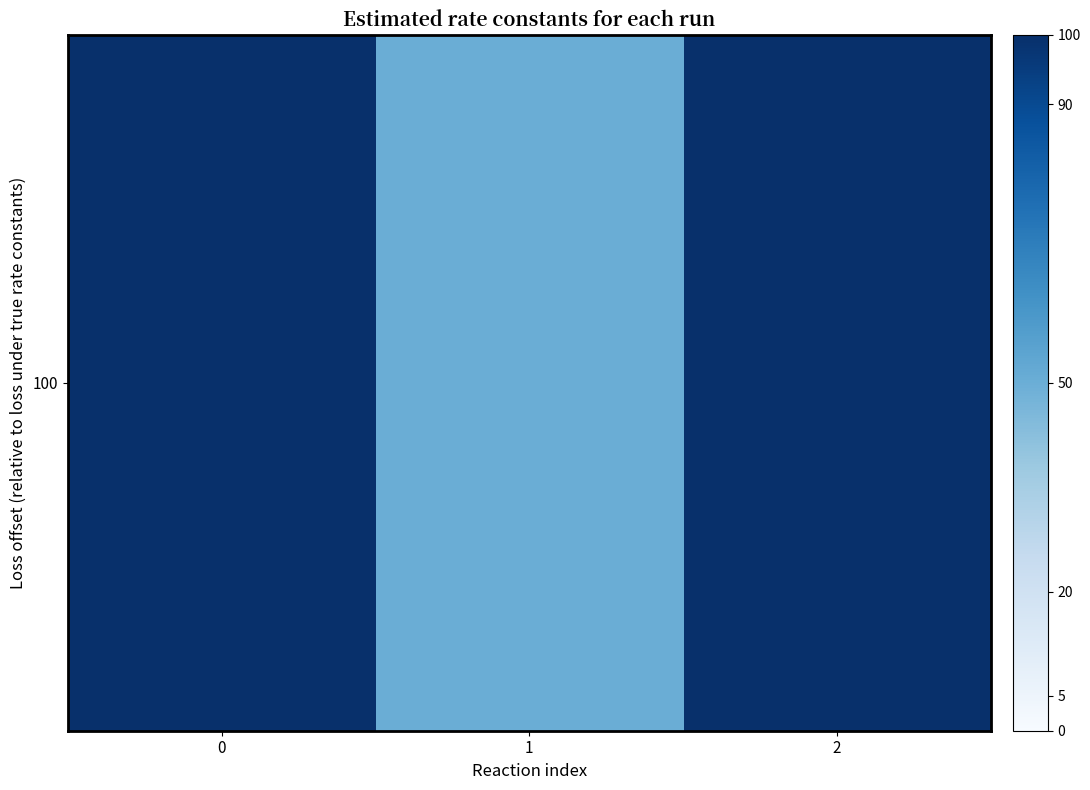

List the labels in order of value, largest first.

0, 2, 1